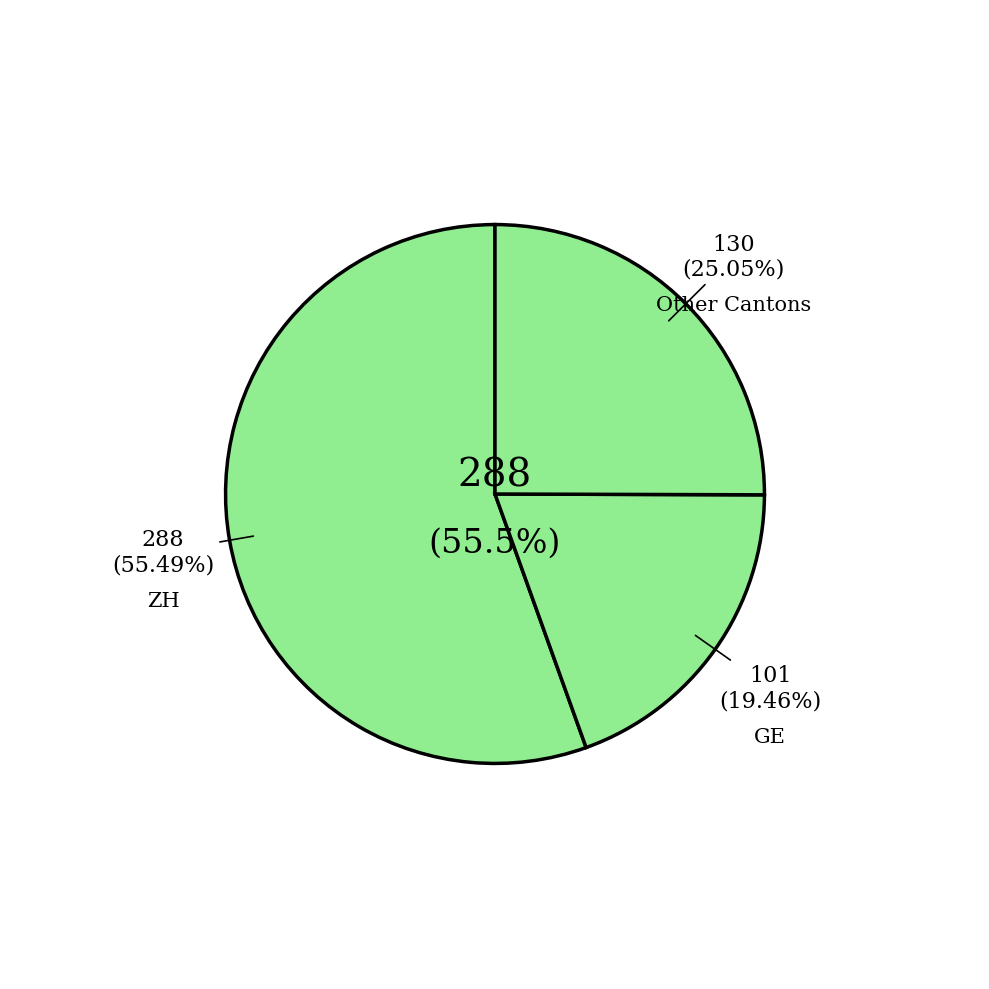

Is FR the majority of the pie?

No